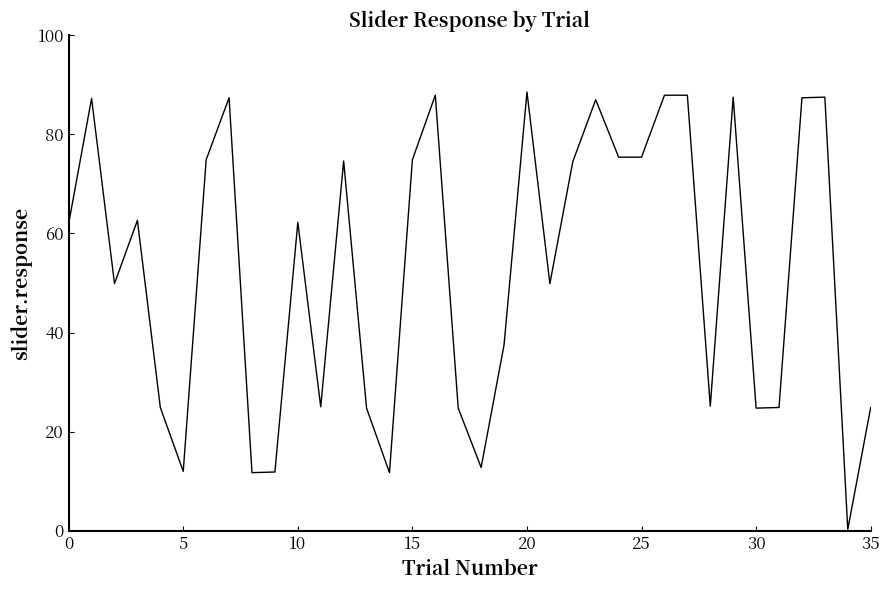

Count the number of data series in this chart.

1